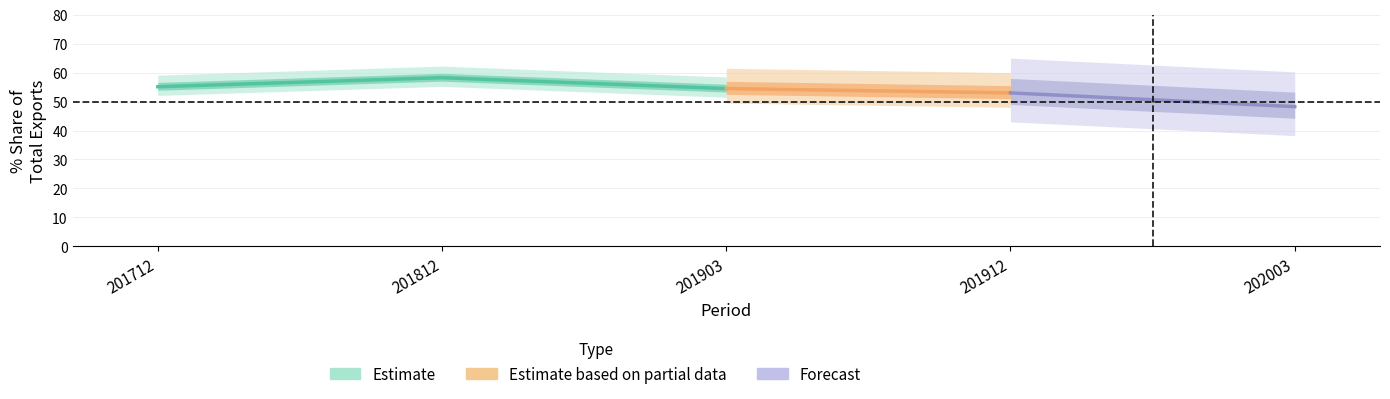

How many lines are shown in the chart?

5